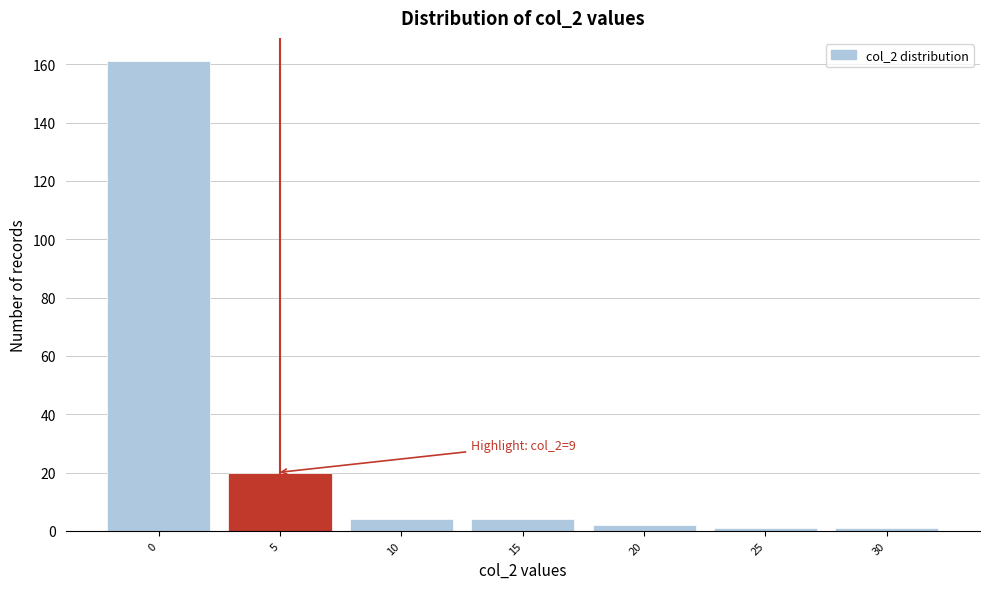

Reading left to right, extract all data points from this chart.

0=161	5=20	10=4	15=4	20=2	25=1	30=1